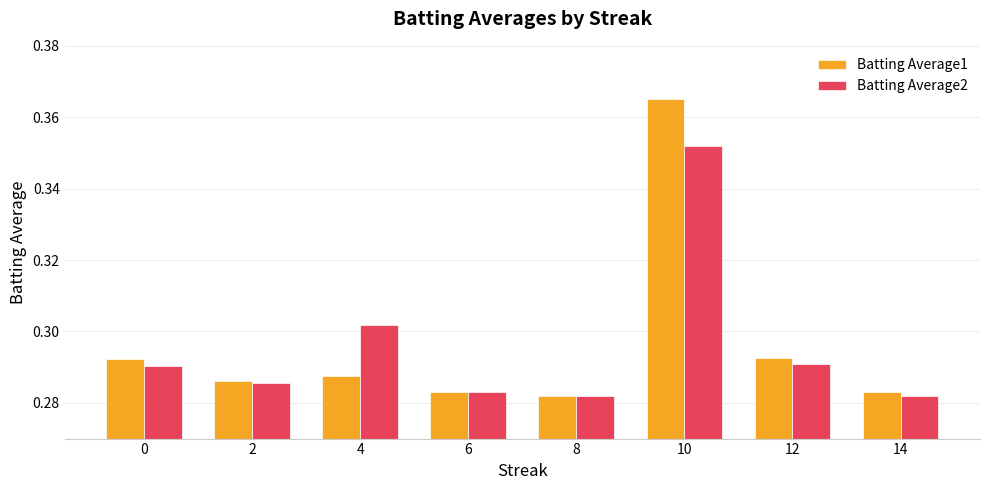

What is the sum of the Batting Average1 values at 4 and 2?

0.6